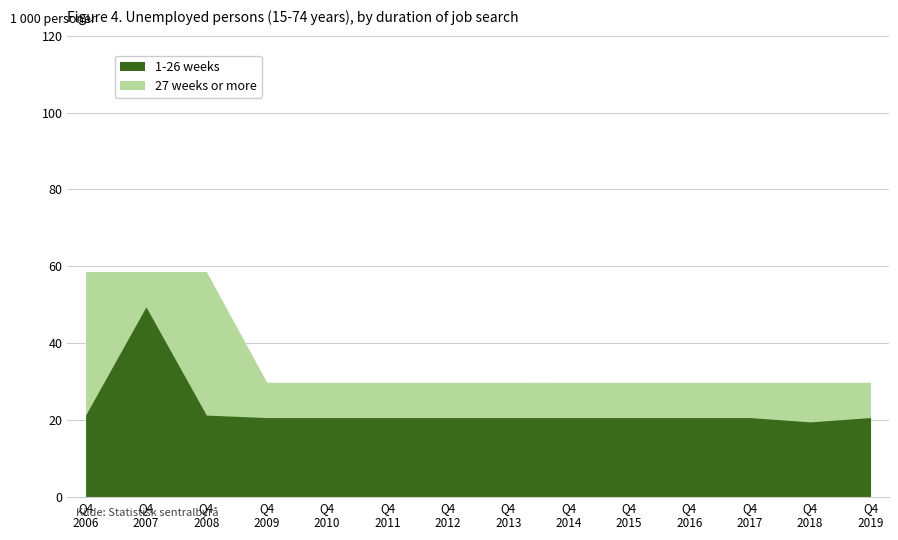

The 27 weeks or more series shows 537.7 at 11.0. True or false?

False